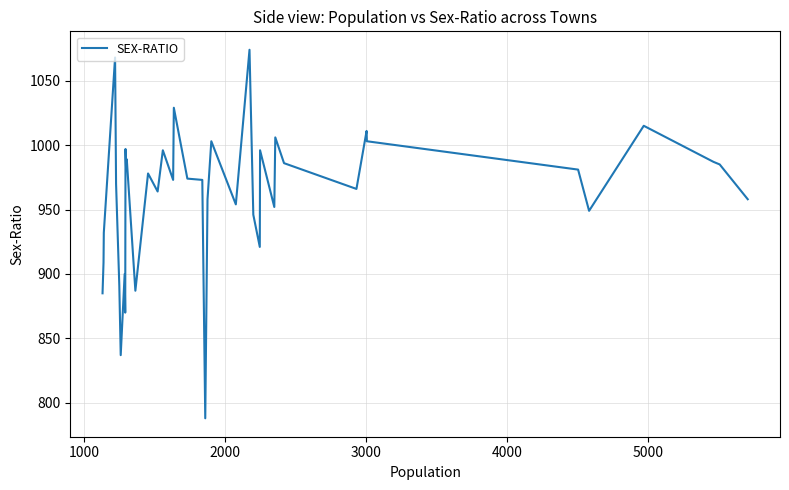

What is the difference between the maximum and minimum values?

286